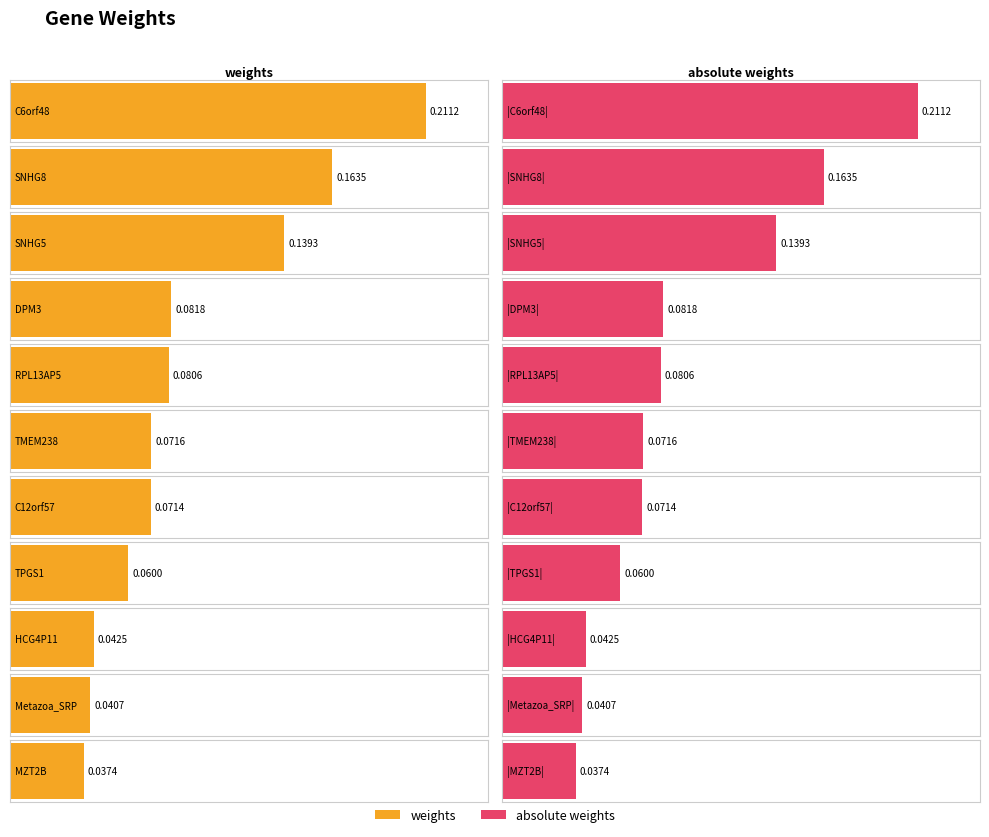

What is the difference between the maximum and minimum values in the weights series?

0.2